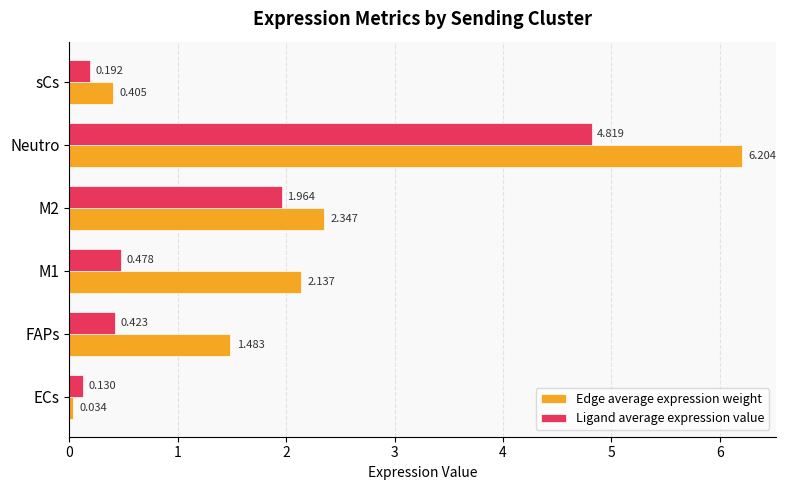

Which series has the largest total across all categories?

Edge average expression weight